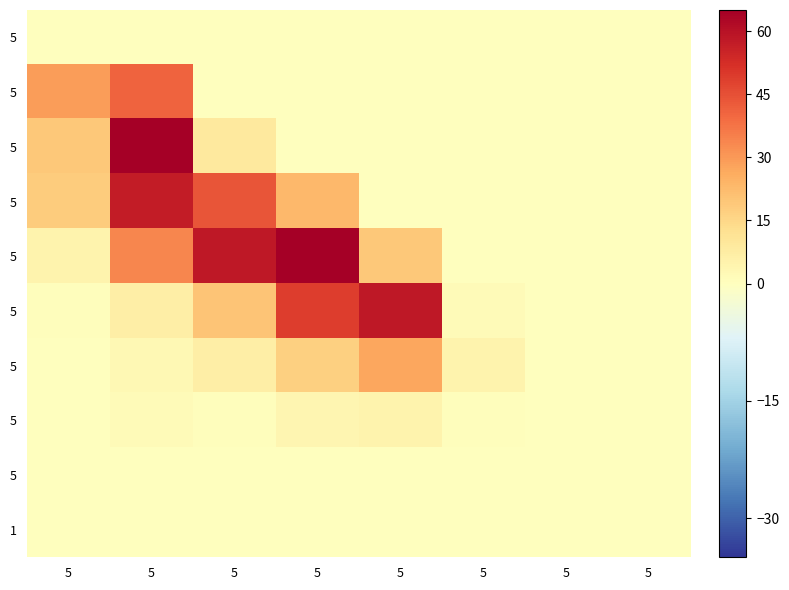

How many distinct data groups are displayed?

10